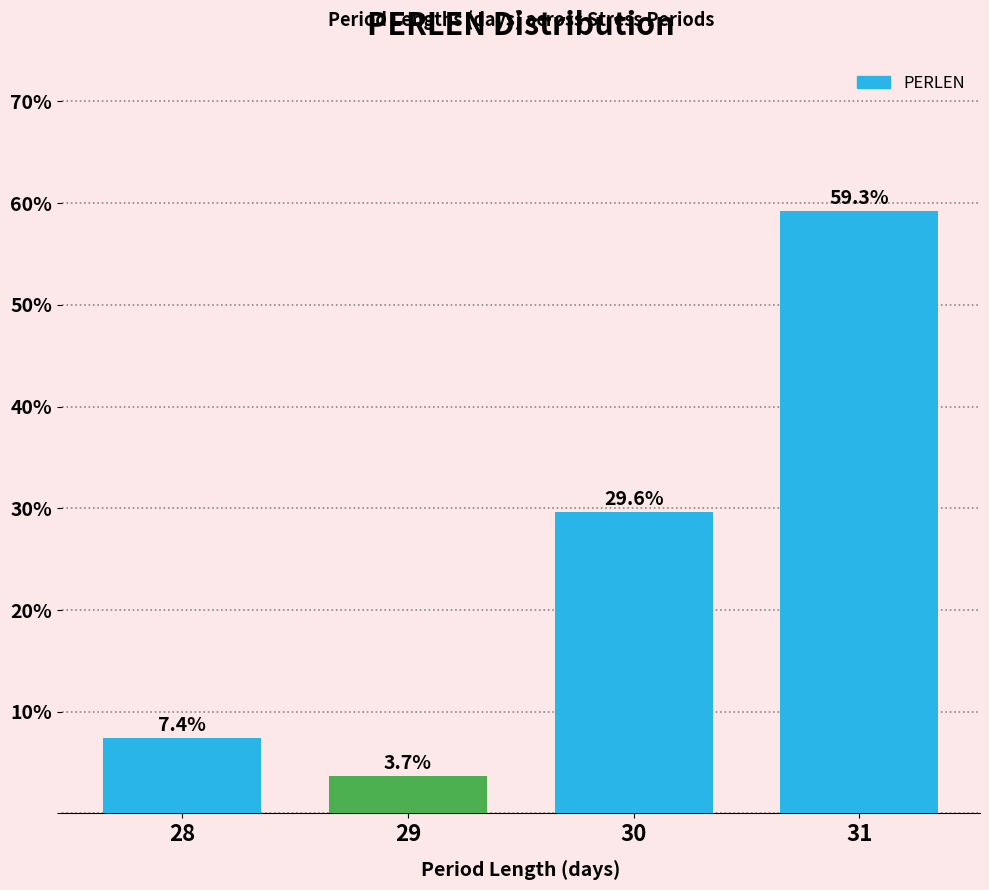

Reading left to right, what are all the values shown in this chart?

28=7.4	29=3.7	30=29.6	31=59.3